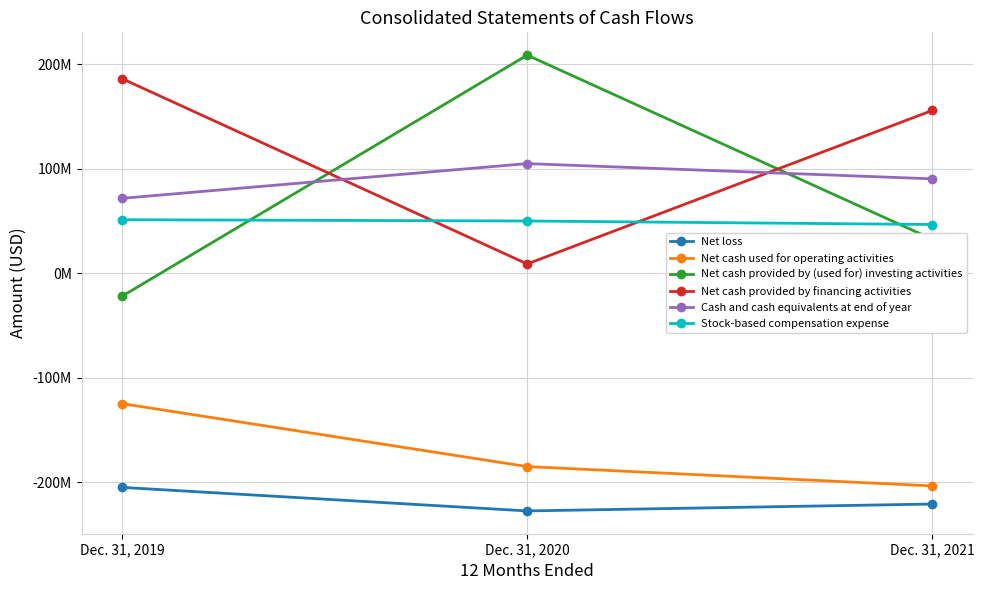

Which label corresponds to the largest value in the chart?

Dec. 31, 2020